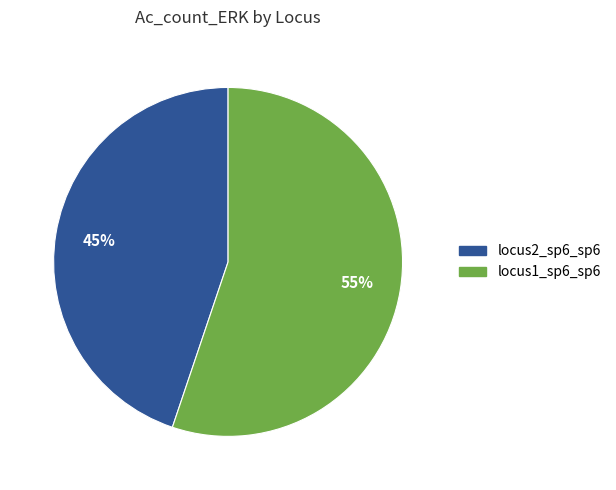

Is there any slice that represents more than half of the pie?

Yes